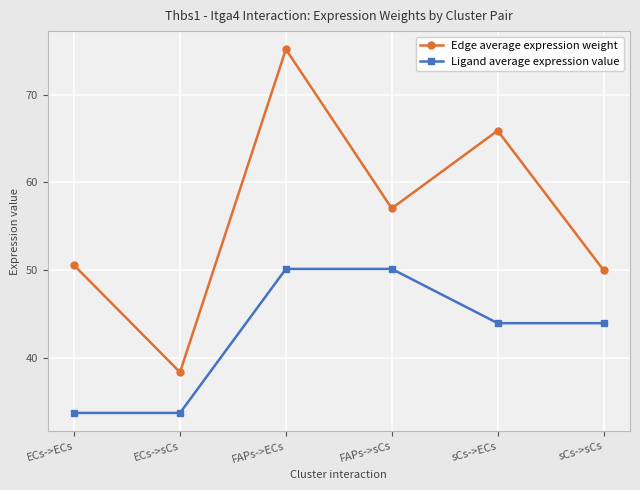

How many lines are shown in the chart?

2